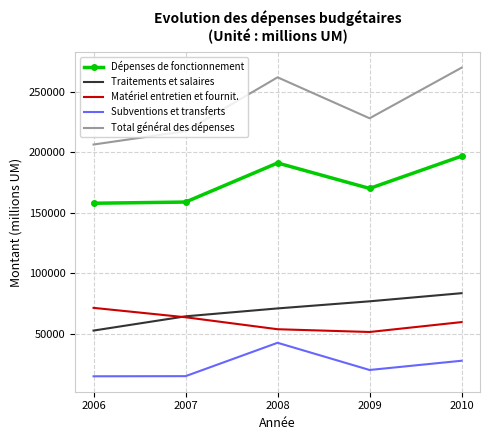

The value of Matériel entretien et fournit. at 2009 is 51660.0. True or false?

True